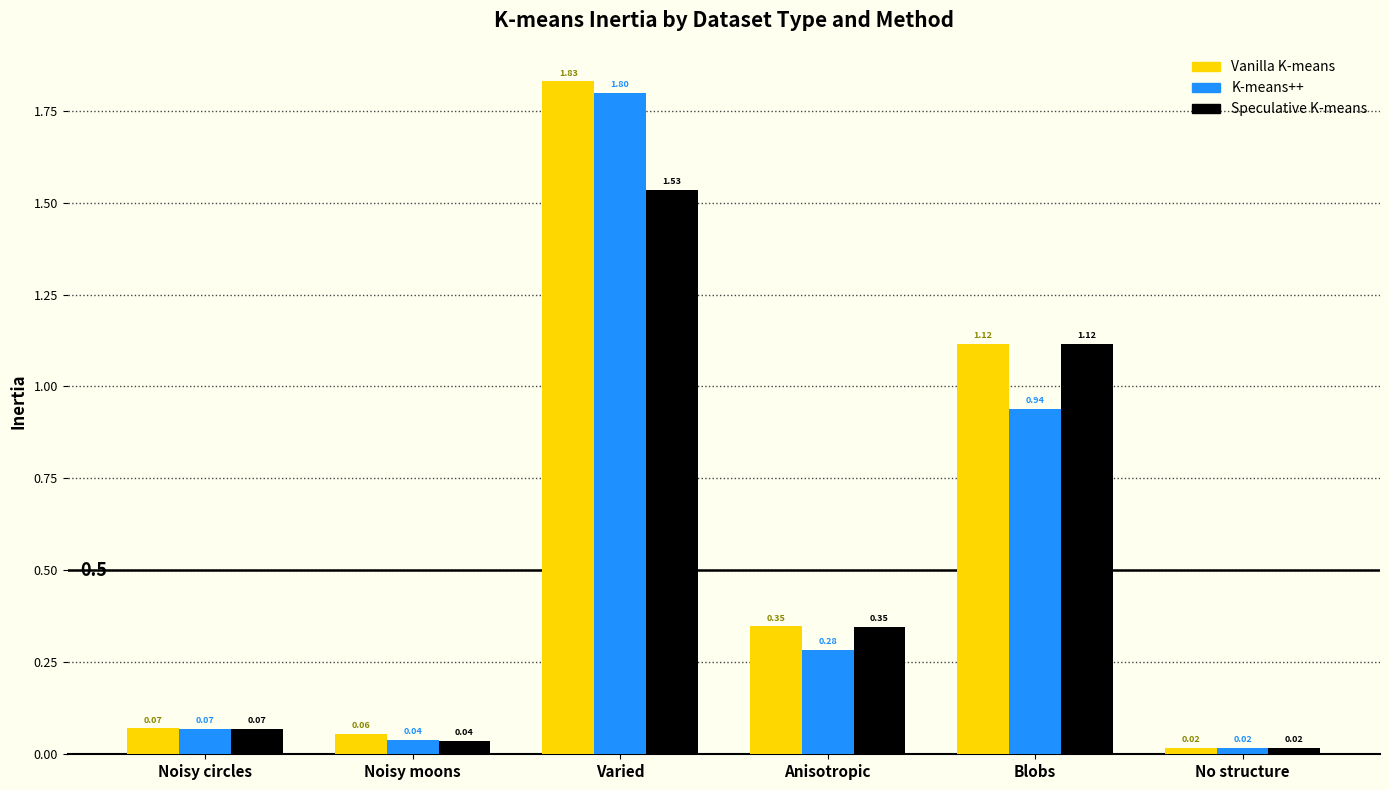

What is the average value of the Speculative K-means series?

0.5